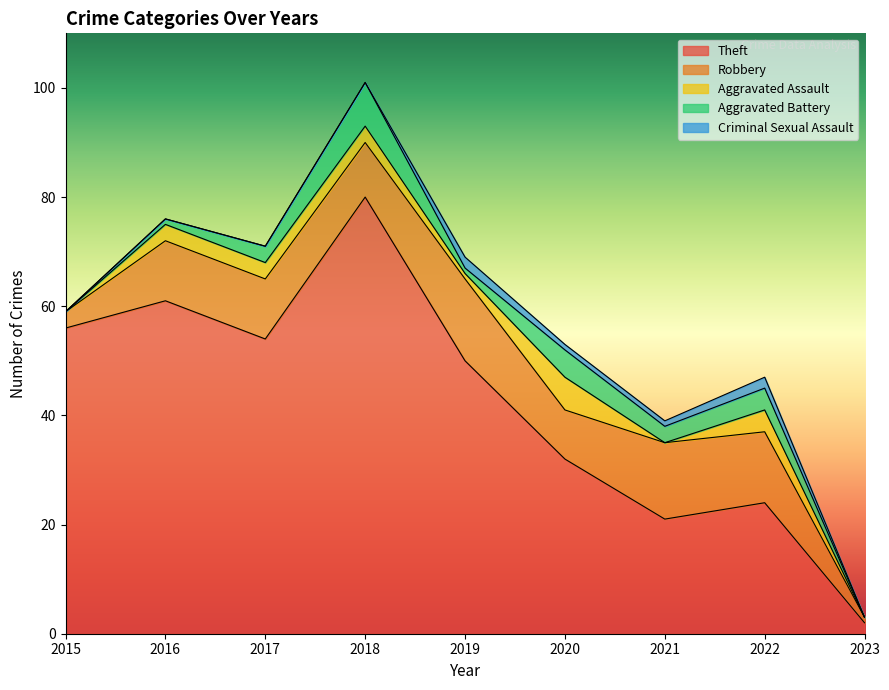

Where is the first local maximum for Aggravated Battery?

2018